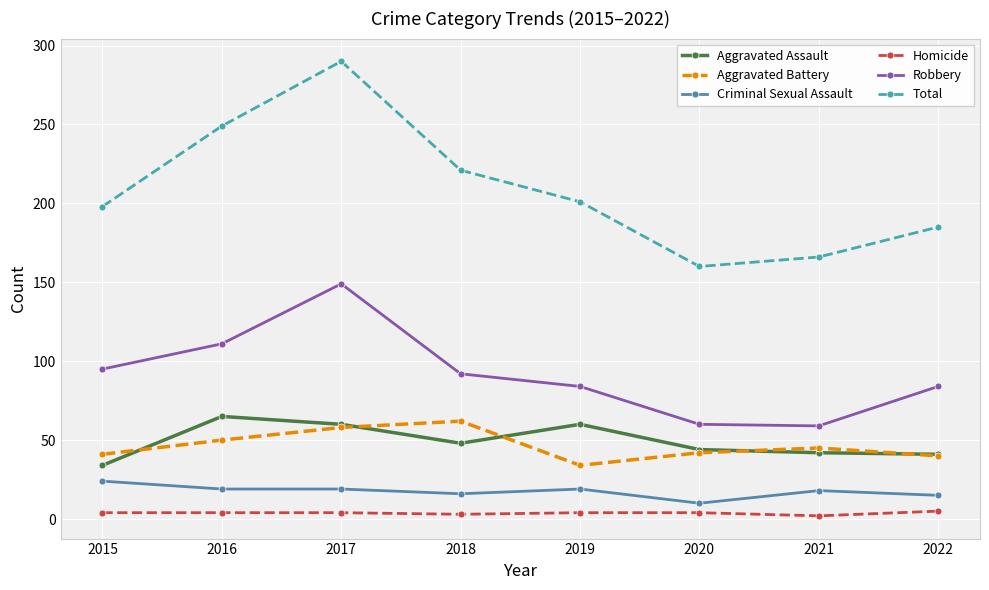

Which series has the largest total across all categories?

Total